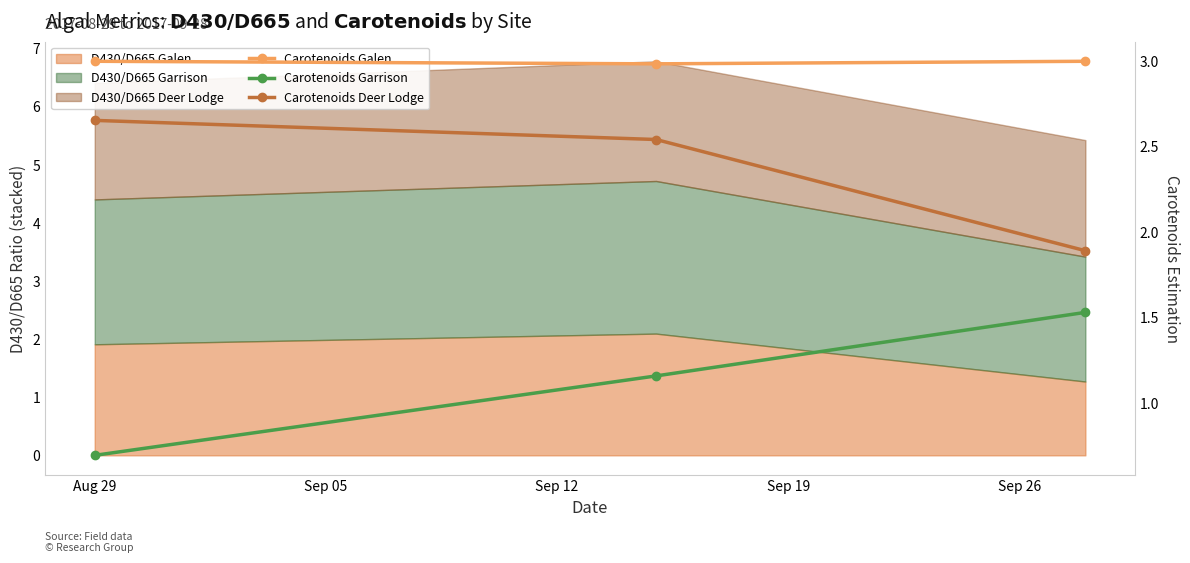

Between Sep 12 and Aug 29, which is larger?

Sep 12